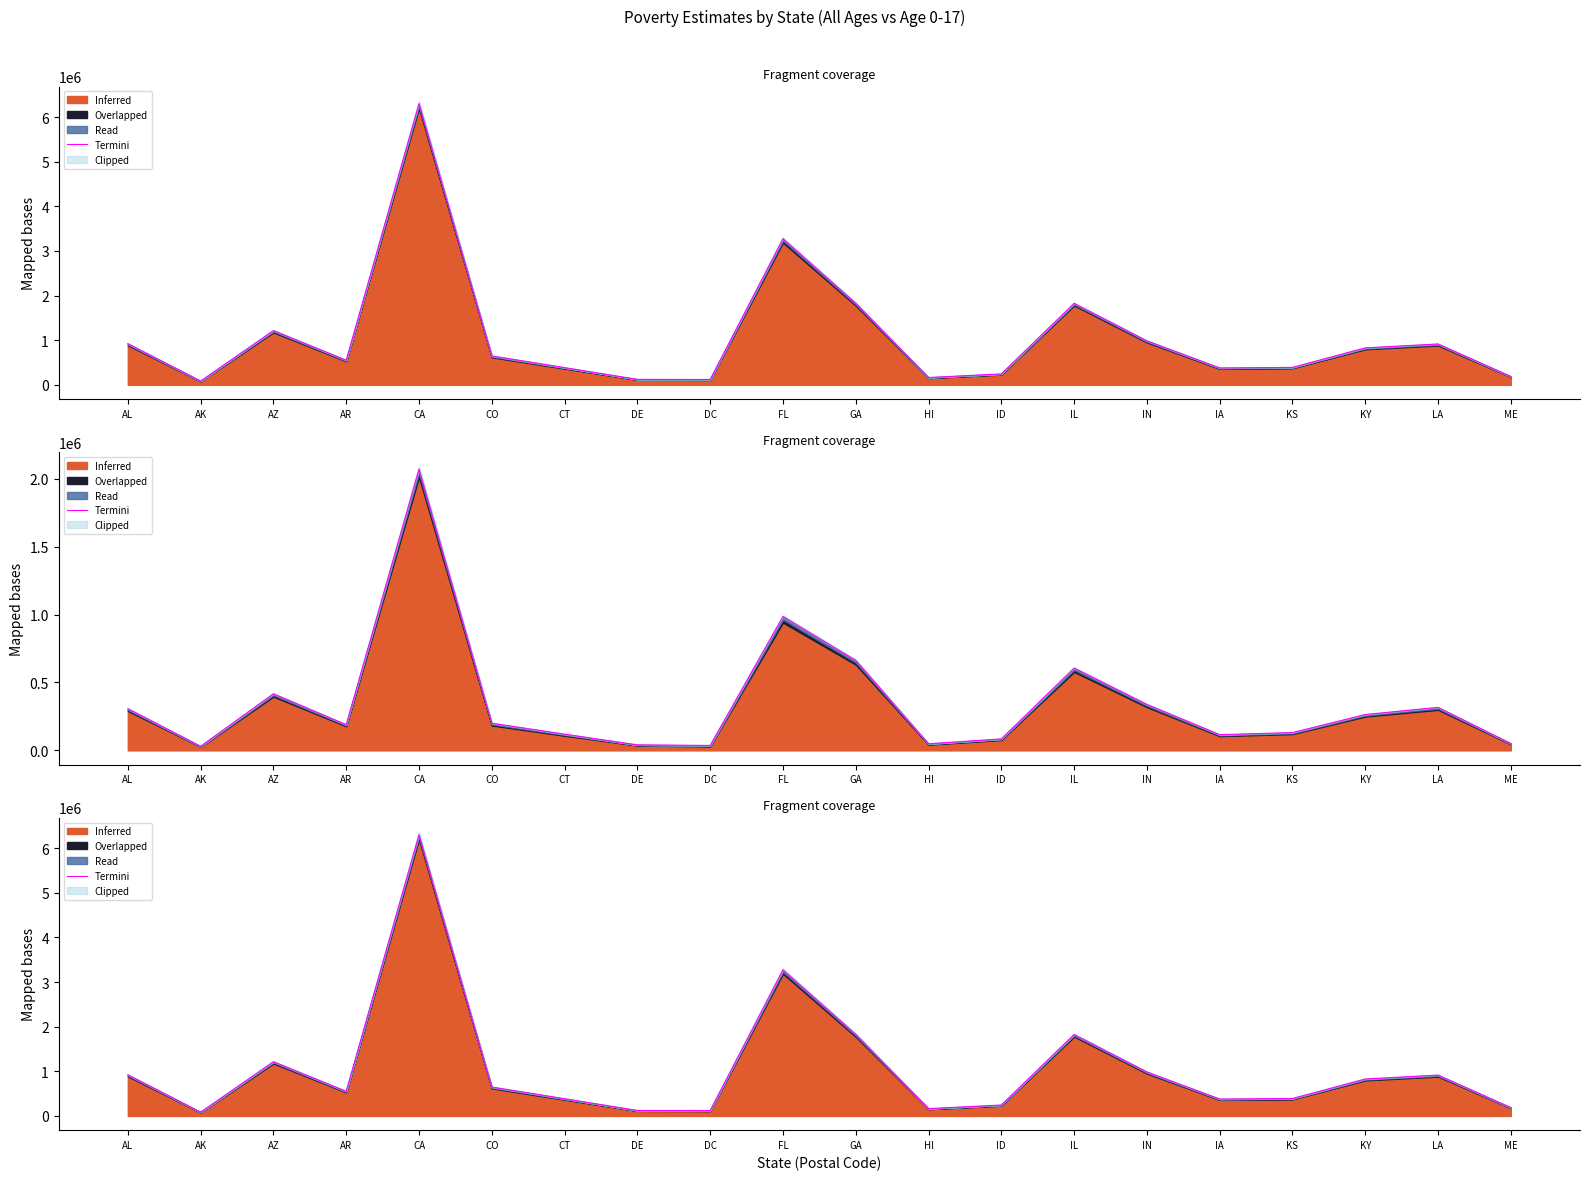

True or false: the data shows 187574 at ME.

True